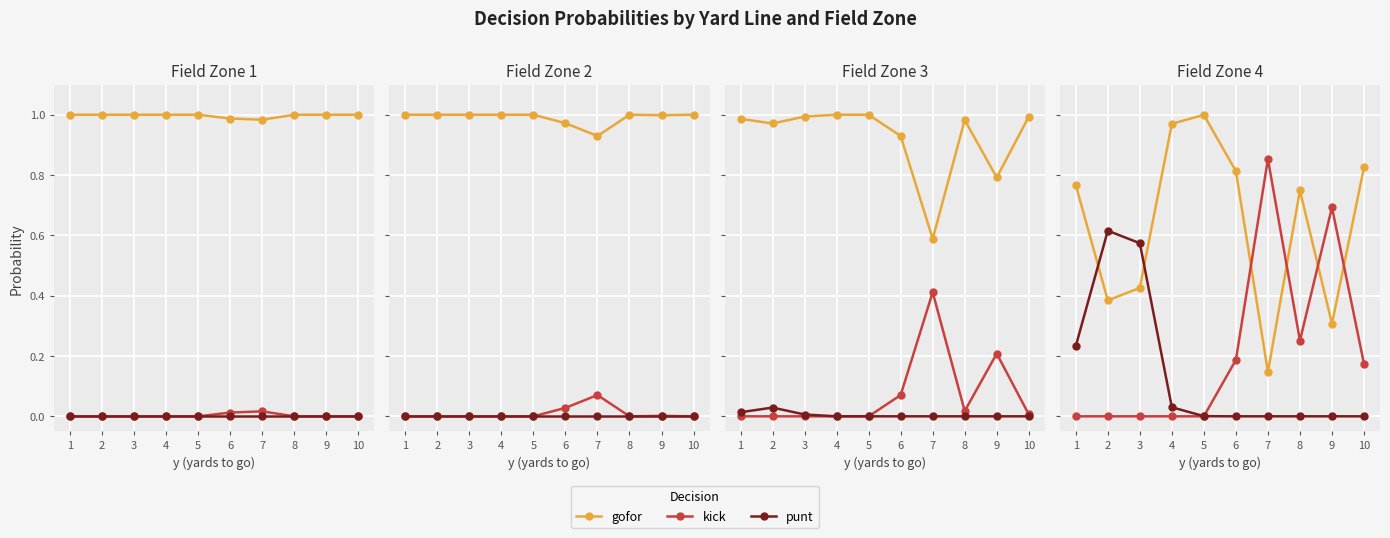

True or false: kick has more than 2 interior local peaks.

False